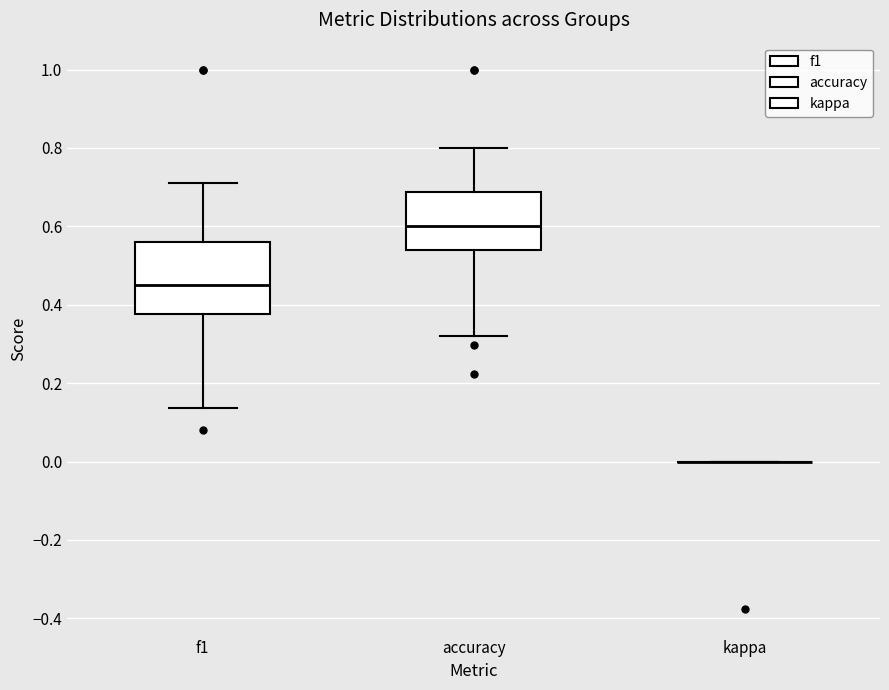

Reading left to right, transcribe this box plot: for each box, give where its median line is, the range the box spans, and where its two whiskers end, as read against the y-axis. The values are not printed on the chart, so give them approximately, as read against the axis.

f1: median 0.46, box 0.38 to 0.56, whiskers 0.14 to 0.72
accuracy: median 0.60, box 0.54 to 0.68, whiskers 0.32 to 0.80
kappa: box collapsed to a line at 0.00, whiskers 0.00 to 0.00